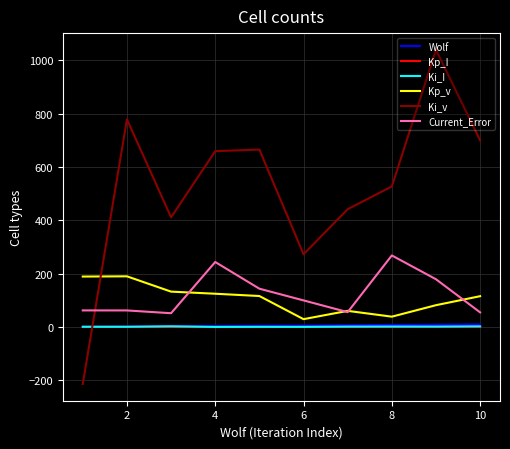

Which series has the largest total across all categories?

Ki_v